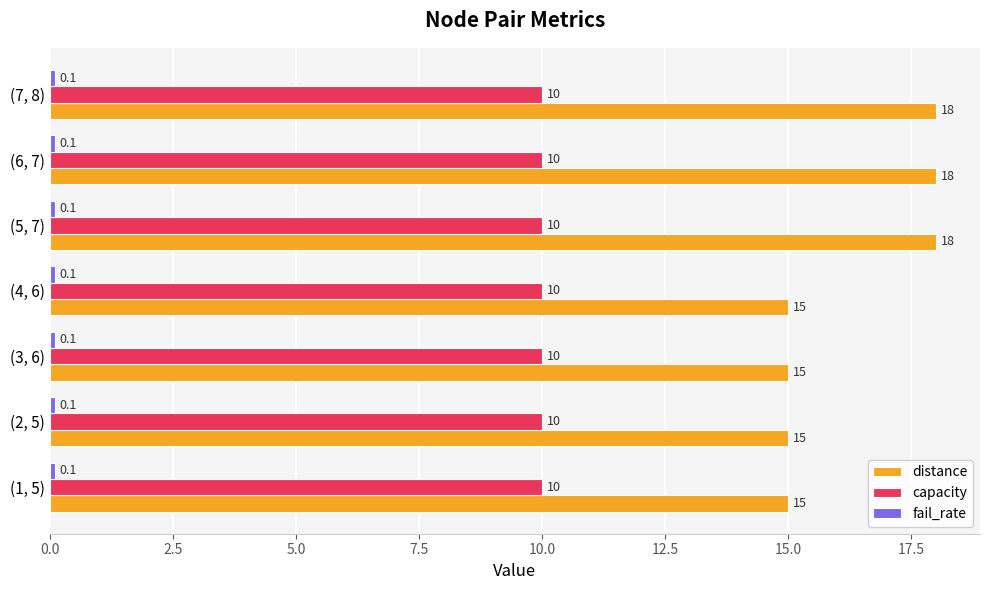

Which series has the largest range (max minus min)?

distance